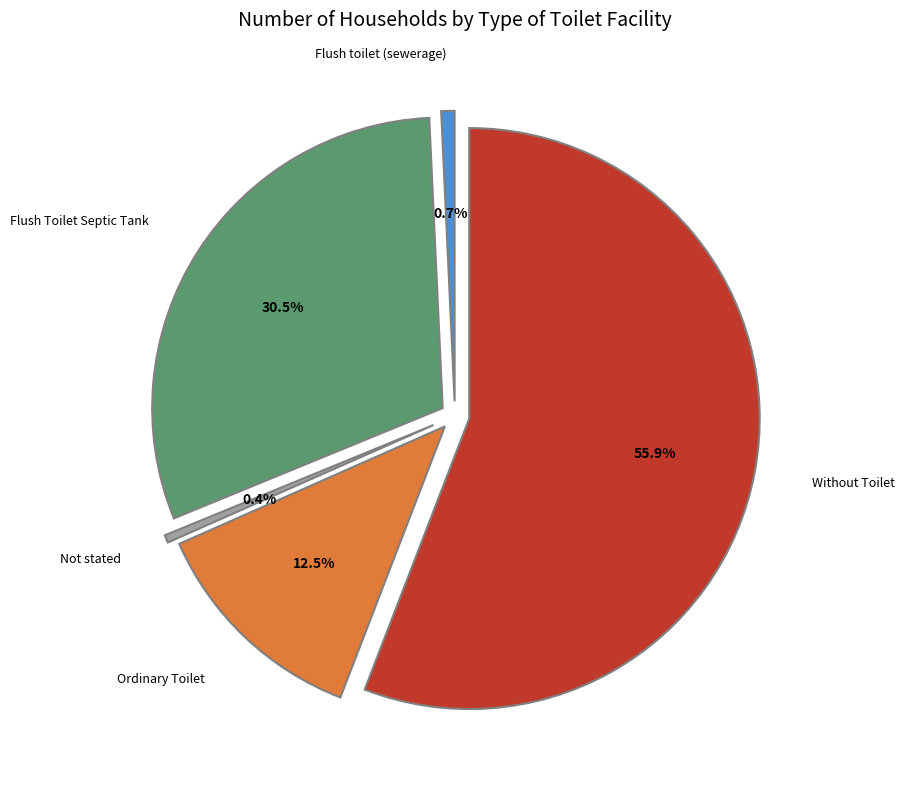

Do Without Toilet and Flush Toilet Septic Tank together represent more than half of the pie?

Yes